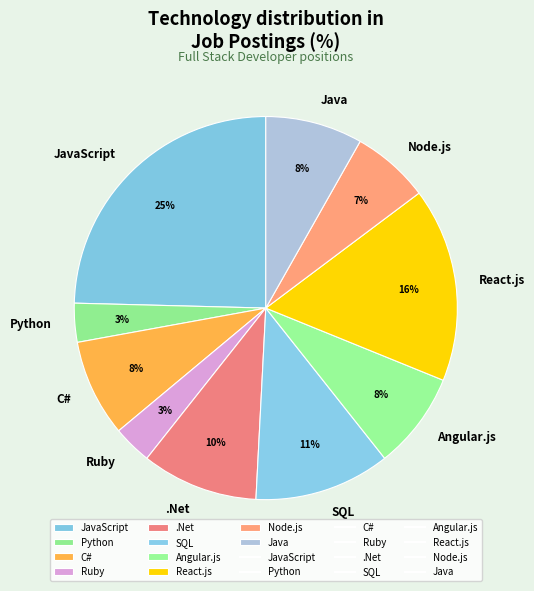

Which category has the biggest portion of the pie?

JavaScript